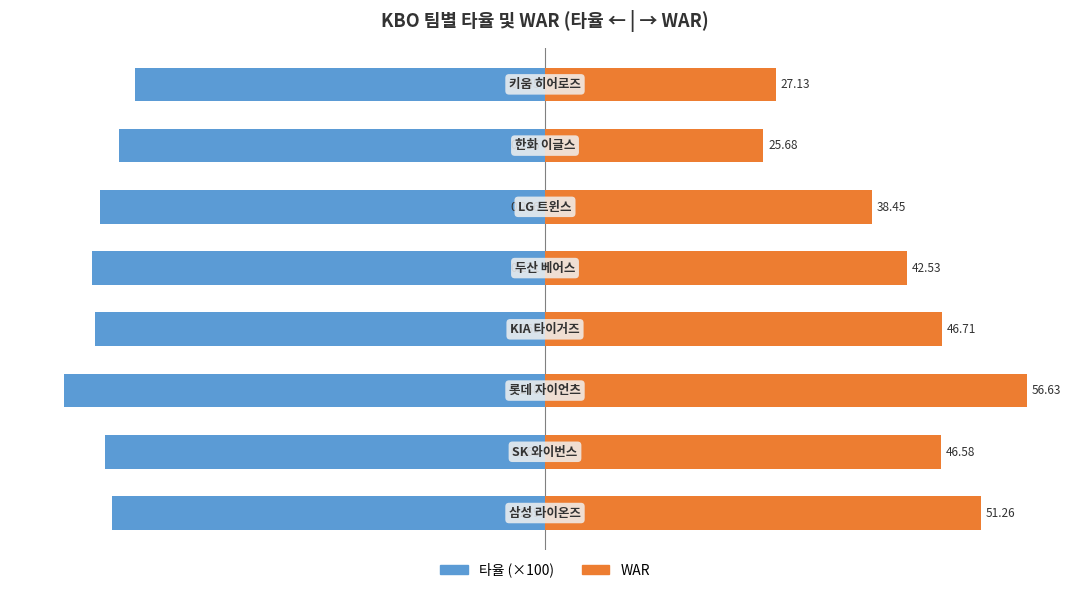

Rank the series by their maximum value, from lowest to highest.

타율 (×100), WAR